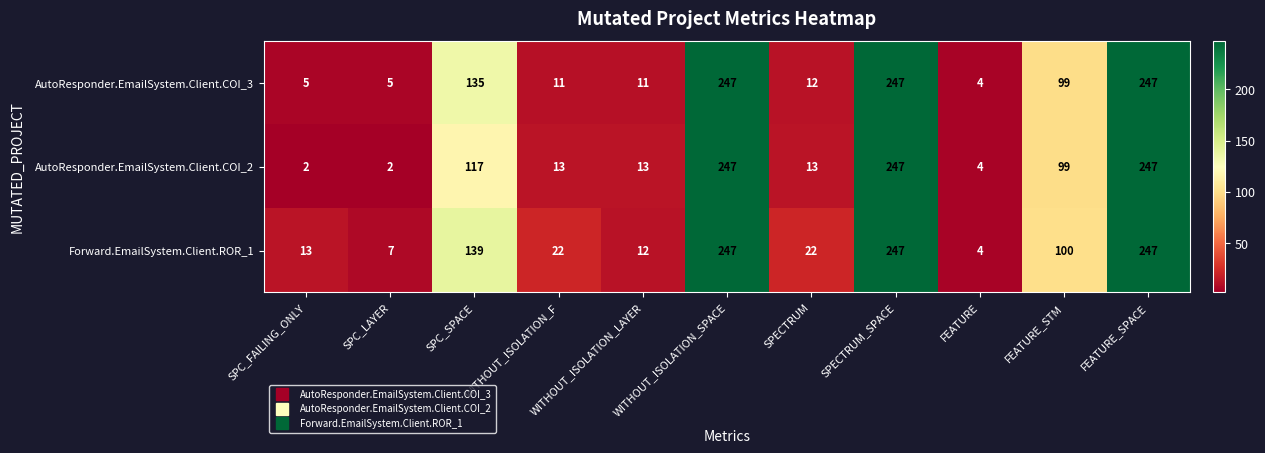

Which series has the largest total across all categories?

Forward.EmailSystem.Client.ROR_1